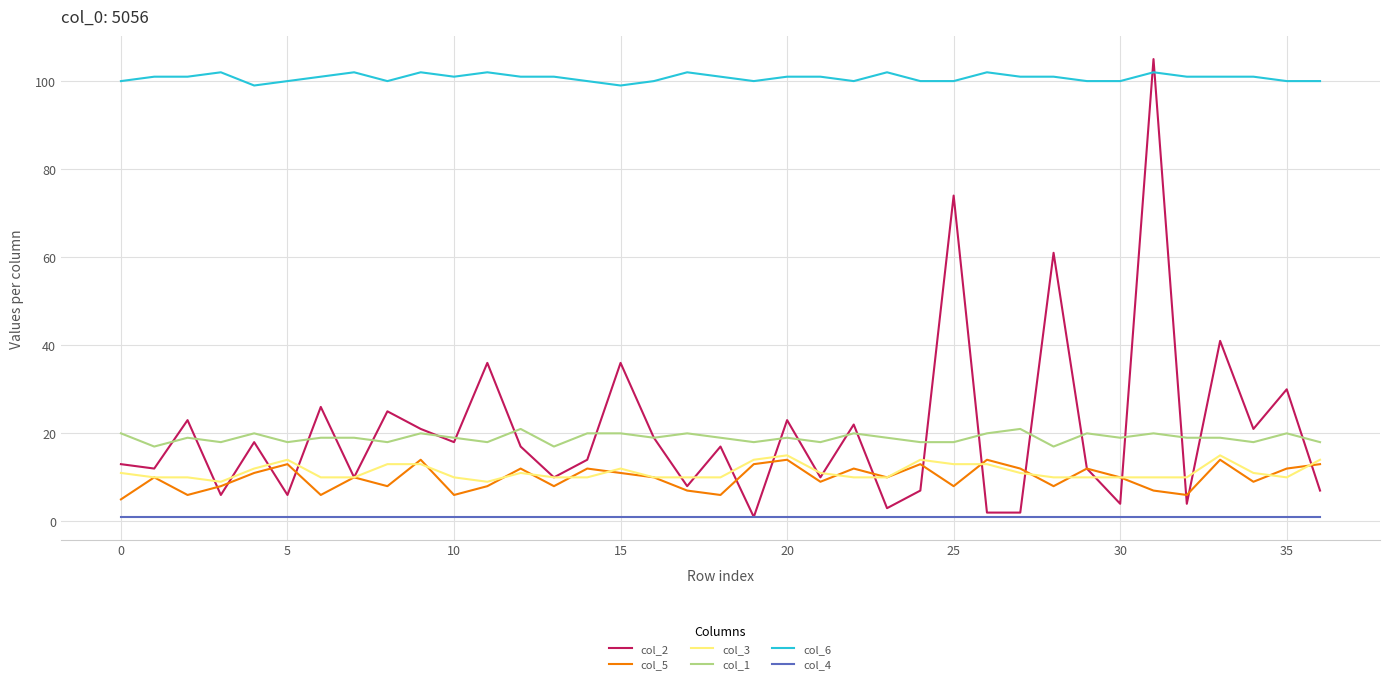

Which series has the largest range (max minus min)?

col_2